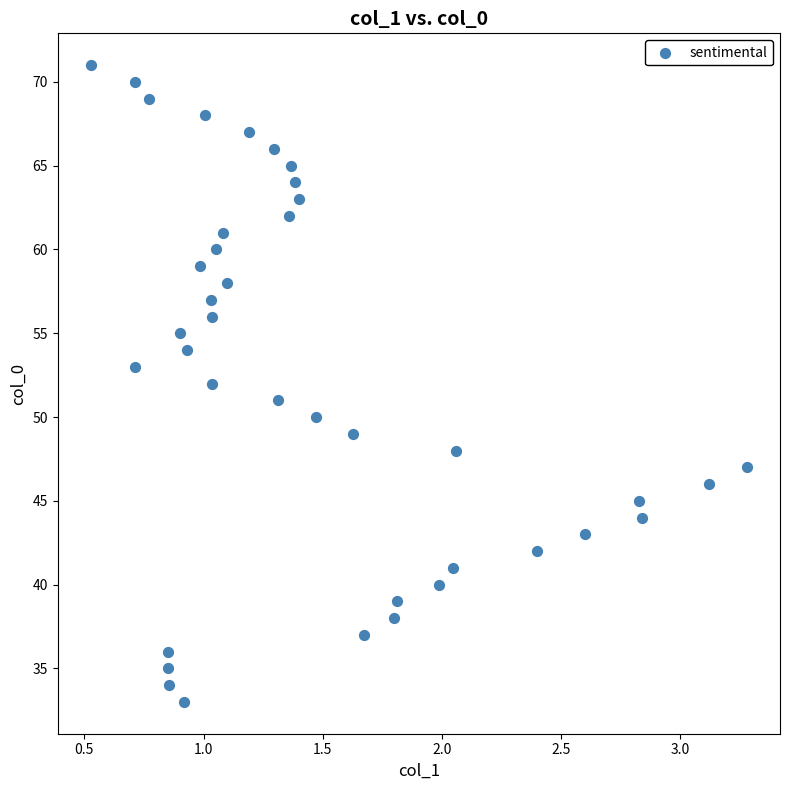

What is the range of Y values (max minus min)?

38